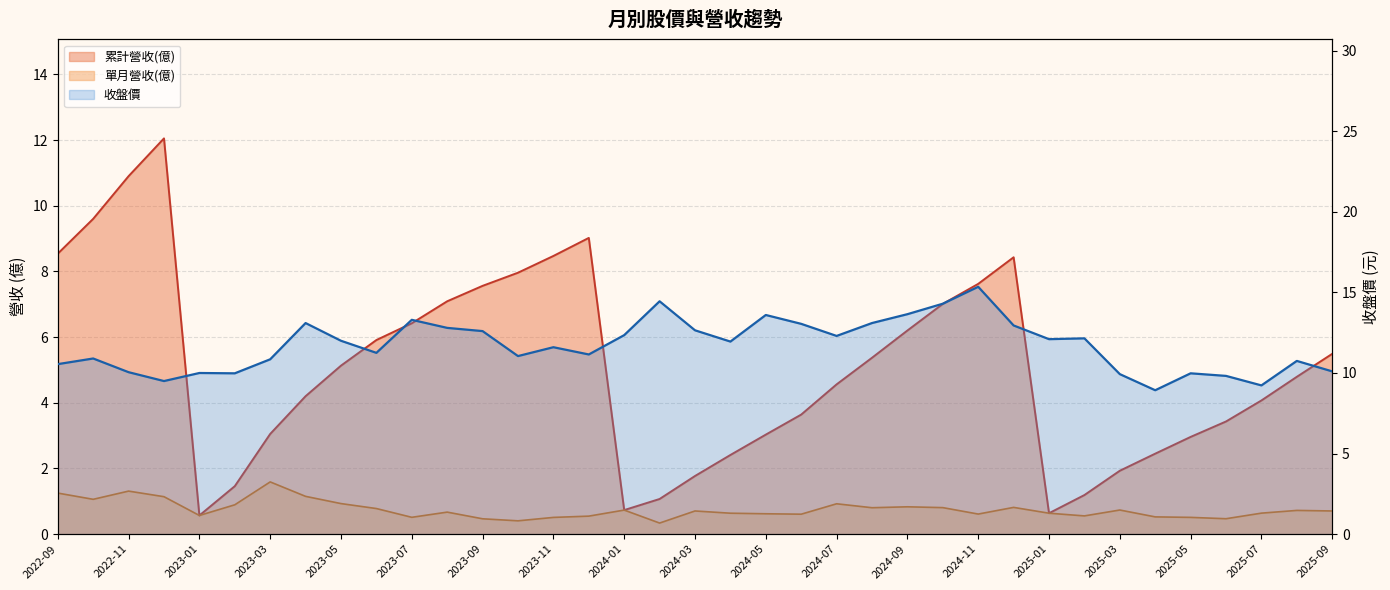

At 2024-07, list the series in order from smallest to largest.

單月營收(億), 累計營收(億), 收盤價